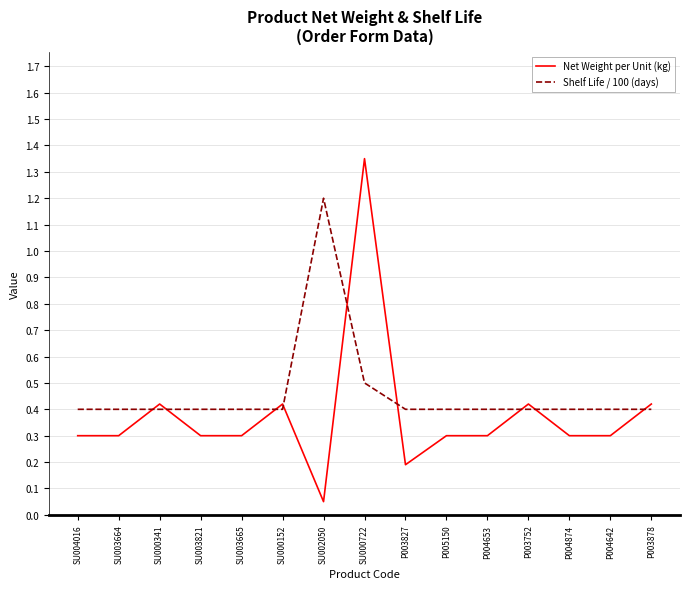

At how many categories does at least one series exceed 1?

2